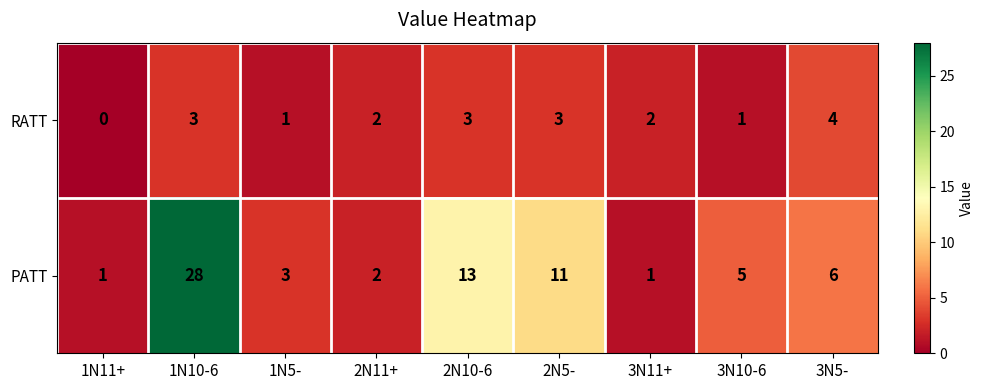

At how many categories does at least one series exceed 24?

1